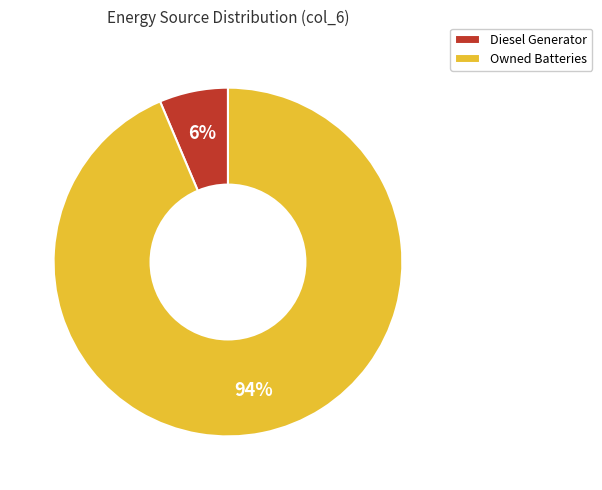

Is the sum of Owned Batteries and Diesel Generator greater than half?

Yes